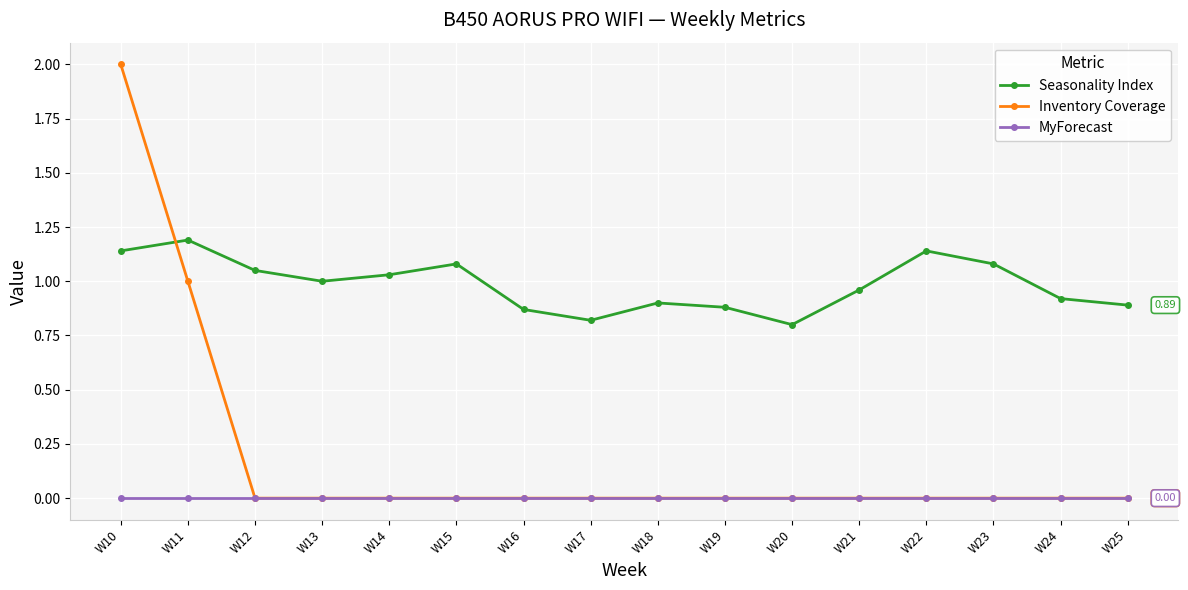

True or false: Seasonality Index has more than 1 interior local peaks.

True